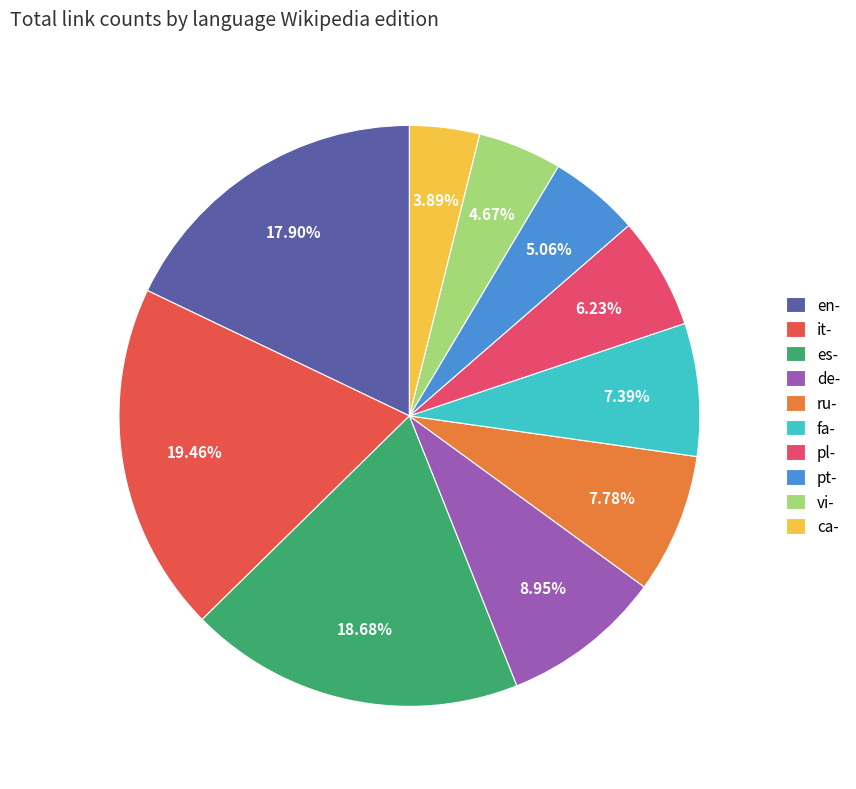

Rank the categories by value from lowest to highest.

ca-, vi-, pt-, pl-, fa-, ru-, de-, en-, es-, it-